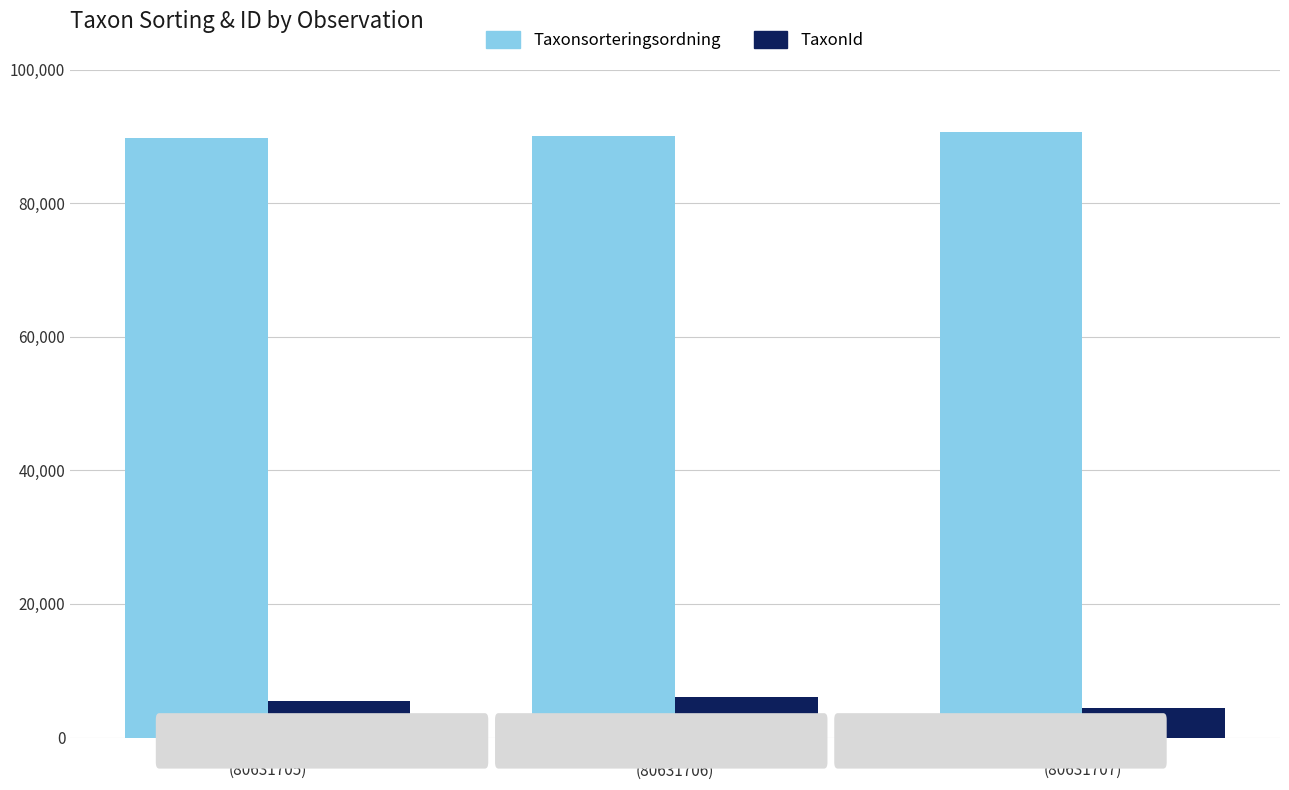

What is the difference between the second highest and minimum values in the Taxonsorteringsordning series?

219